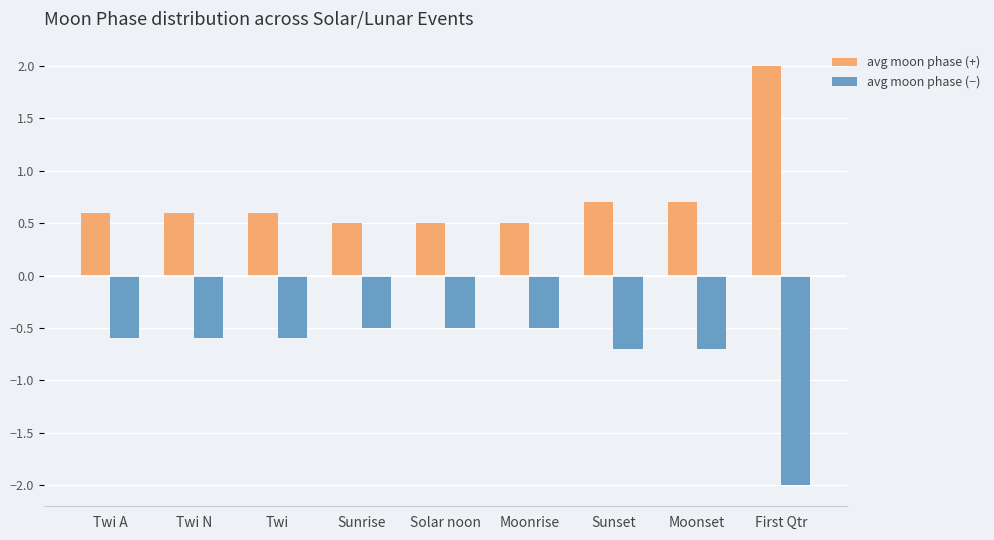

What is the value of the avg moon phase (+) bar at the 4th from the left?

0.5